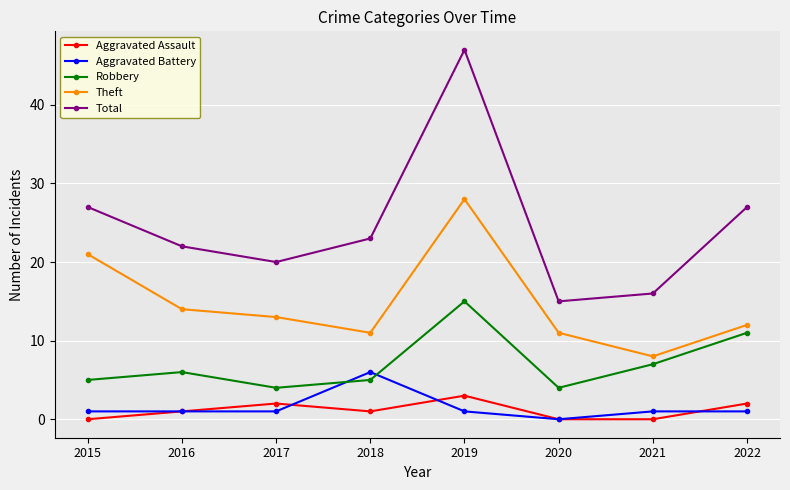

Is this an area chart (filled region under the line)?

No